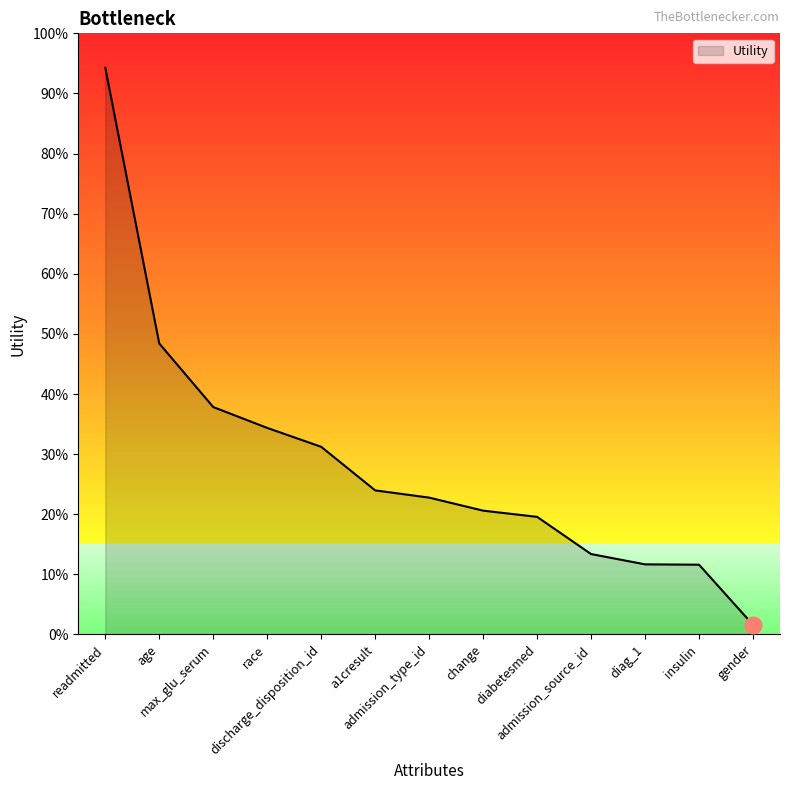

What is the label of the 12th point from the right?

age